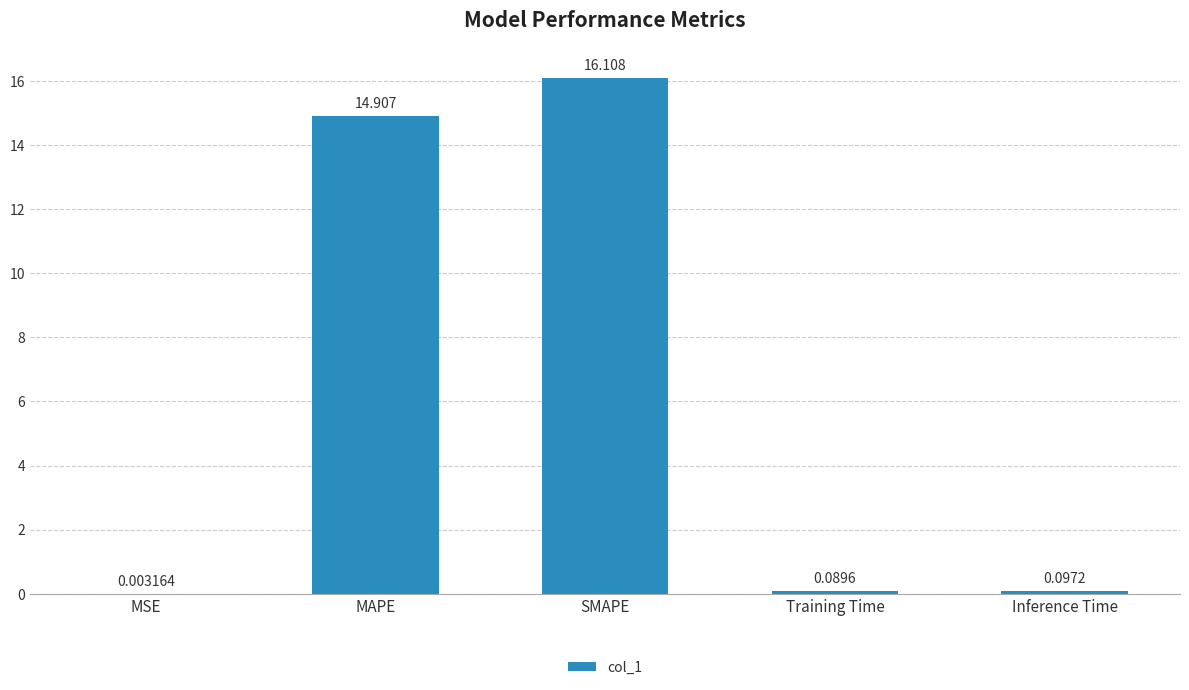

How many series are shown in this chart?

1